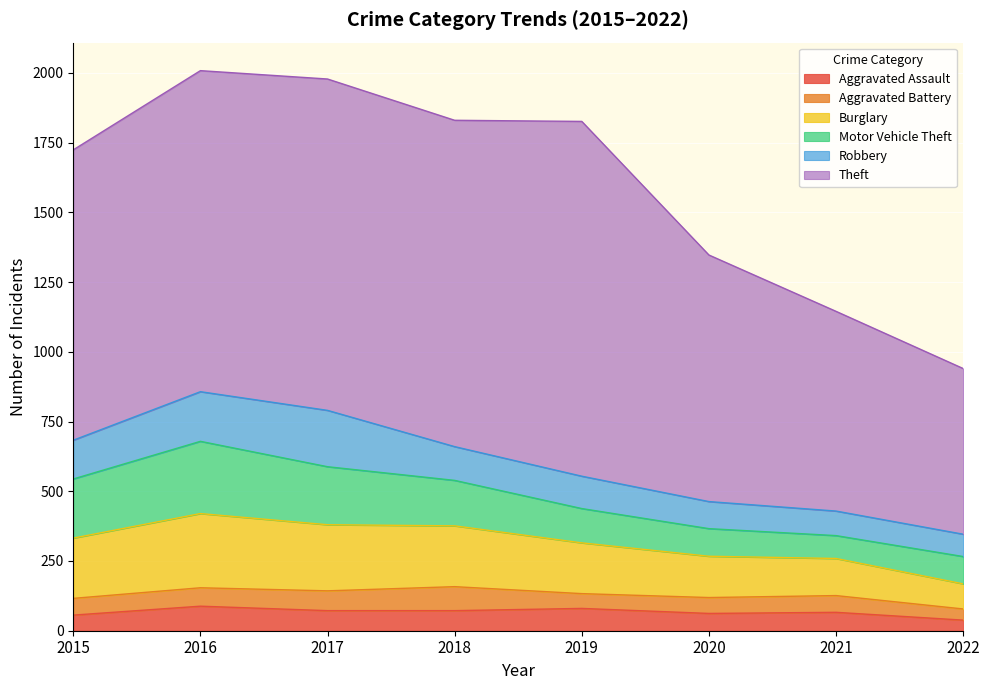

What is the difference between the Robbery values at 2022 and 2015?

59